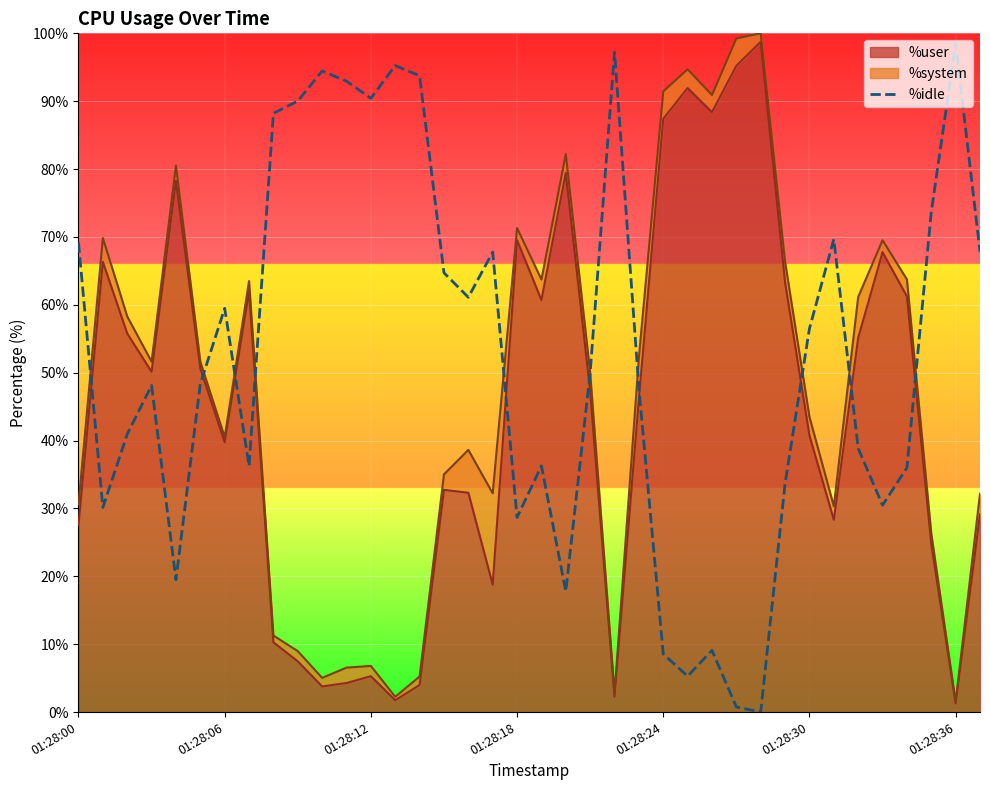

What is the difference between the second highest and second lowest values?

96.5